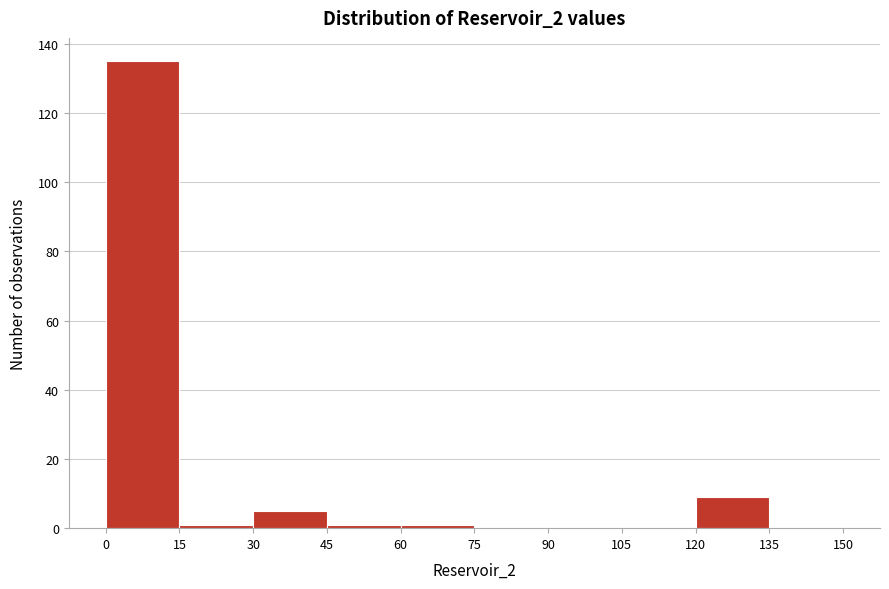

Reading left to right, transcribe this chart: for each bar, give the range it covers on the x-axis and its height. The values are not printed on the chart, so give them approximately, as read against the axis.

0 to 15: 136
15 to 30: under 2
30 to 45: 6
45 to 60: under 2
60 to 75: under 2
75 to 90: 0
90 to 105: 0
105 to 120: 0
120 to 135: 10
135 to 150: 0